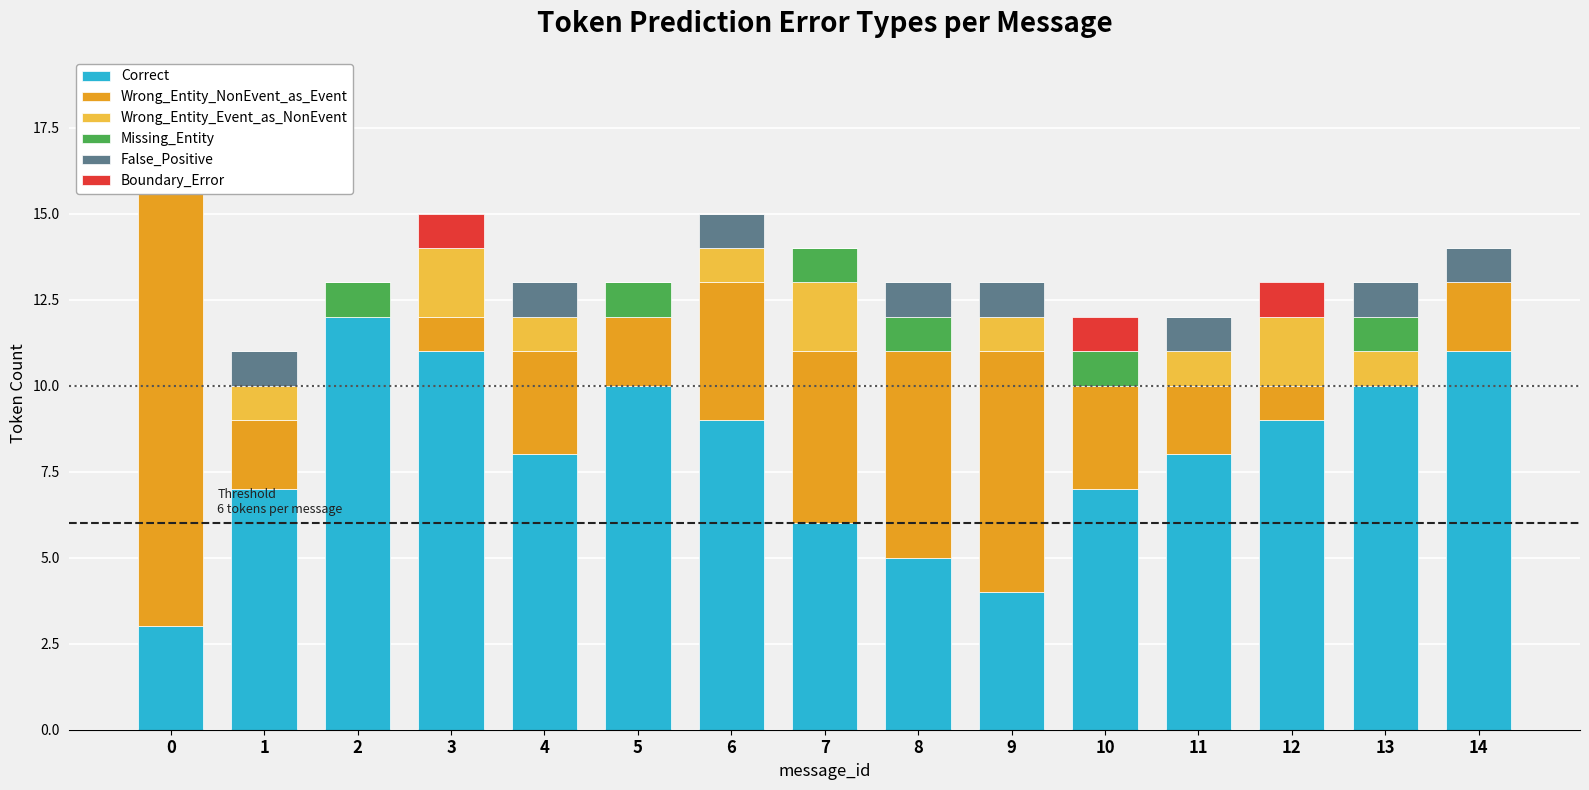

Reading right to left, list all the values displayed in this chart.

Correct: 11	10	9	8	7	4	5	6	9	10	8	11	12	7	3
Wrong_Entity_NonEvent_as_Event: 2	0	1	2	3	7	6	5	4	2	3	1	0	2	13
Wrong_Entity_Event_as_NonEvent: 0	1	2	1	0	1	0	2	1	0	1	2	0	1	0
Missing_Entity: 0	1	0	0	1	0	1	1	0	1	0	0	1	0	0
False_Positive: 1	1	0	1	0	1	1	0	1	0	1	0	0	1	1
Boundary_Error: 0	0	1	0	1	0	0	0	0	0	0	1	0	0	0